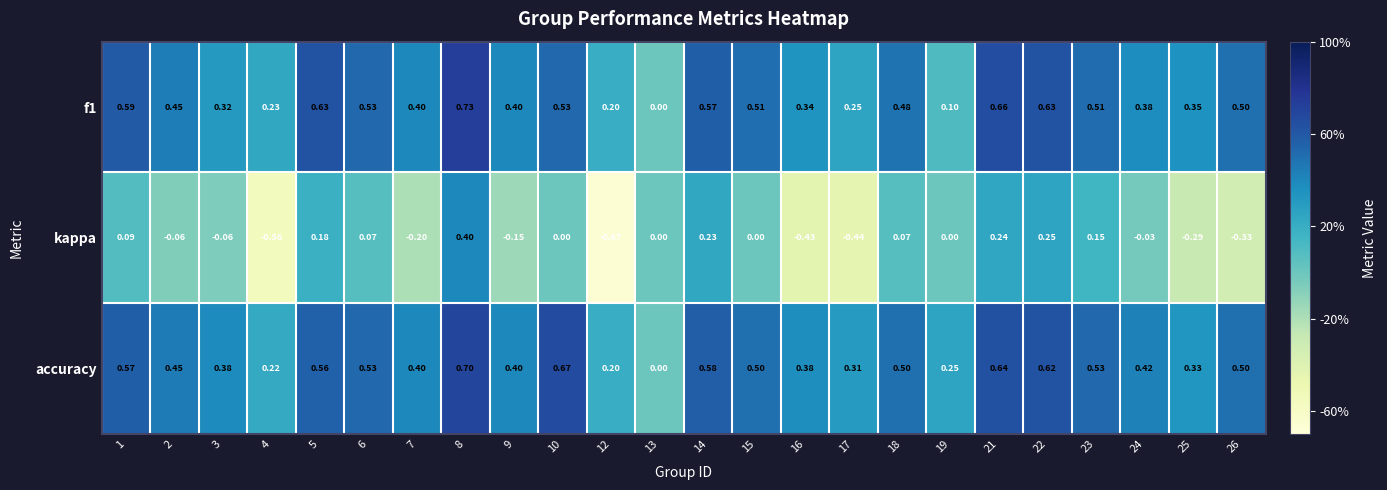

Which series has the widest spread of values?

kappa